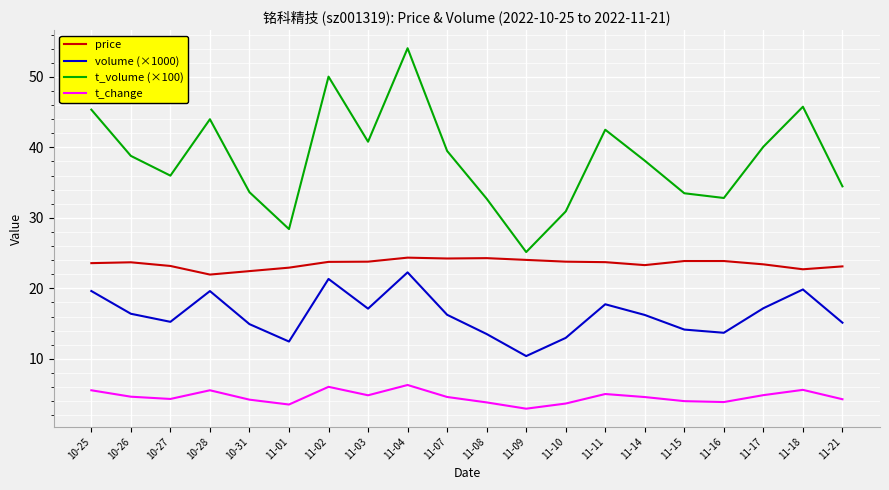

What are all the series names shown in the legend?

price, volume (×1000), t_volume (×100), t_change